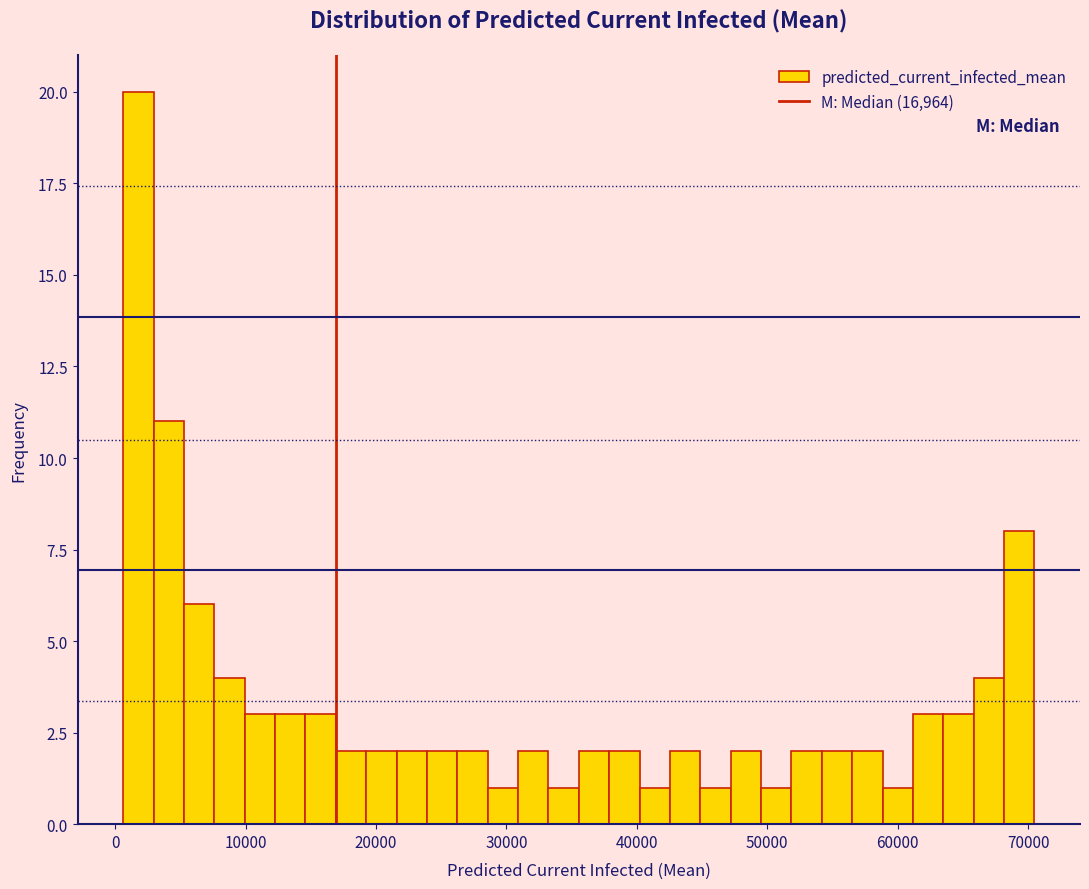

Around what value on the x-axis is the tallest bar? Give the approximate position of its centre, as read against the axis.

2000